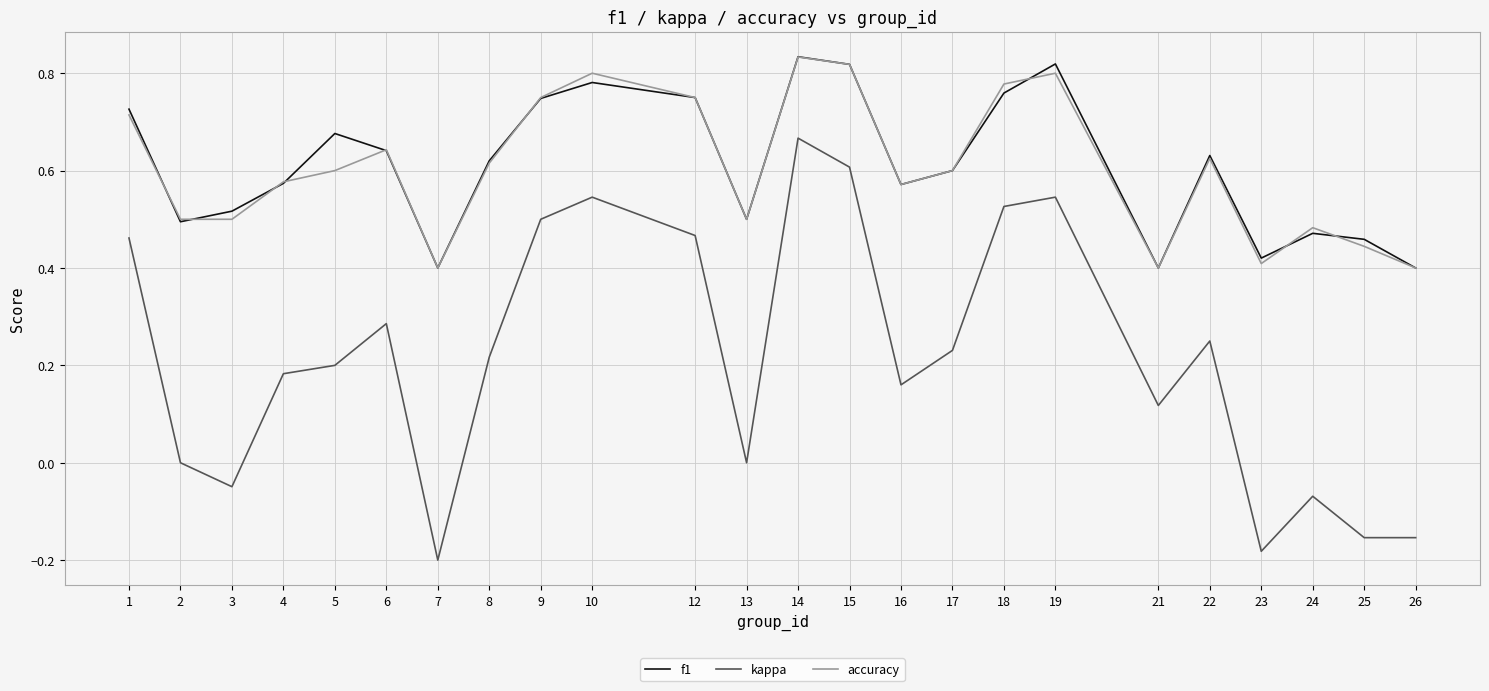

Is it true that accuracy equals 1.0 at 22?

False